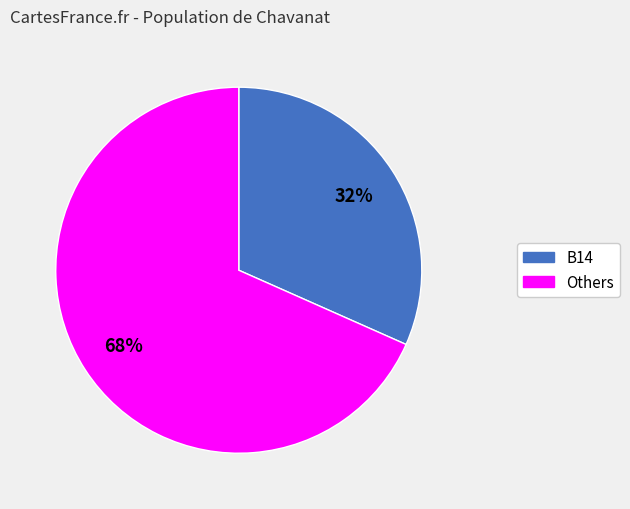

Combined, do Others and B14 account for over 50%?

Yes